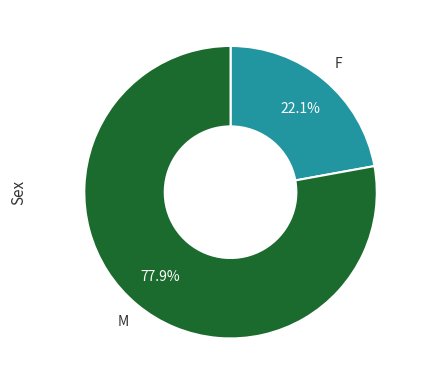

Rank the categories by value from lowest to highest.

F, M